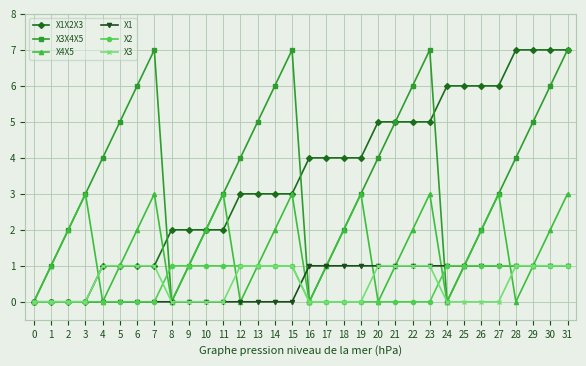

Between 16 and 20, which series saw the biggest shift?

X3X4X5